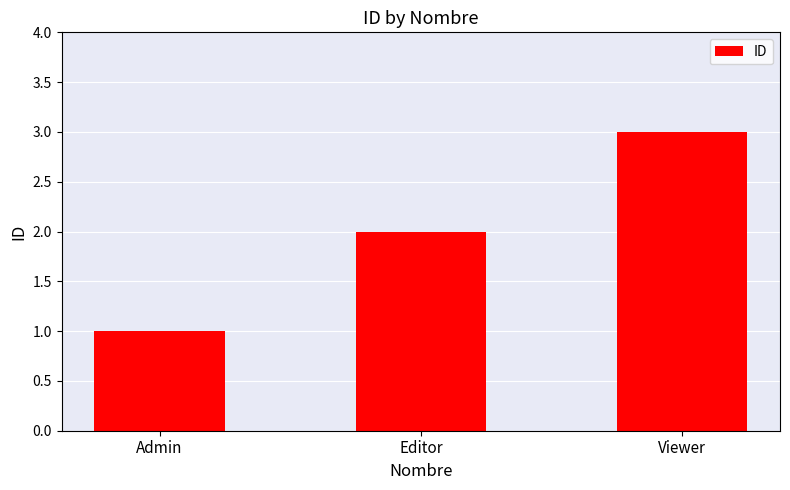

List the labels in order of value, smallest first.

Admin, Editor, Viewer